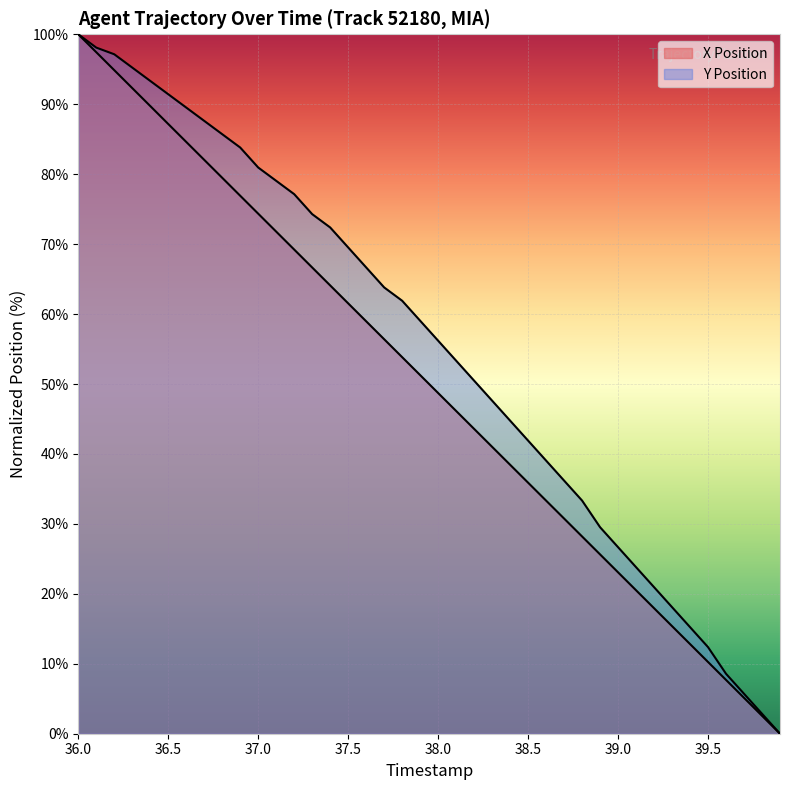

What is the label of the 37th point from the left?

39.6